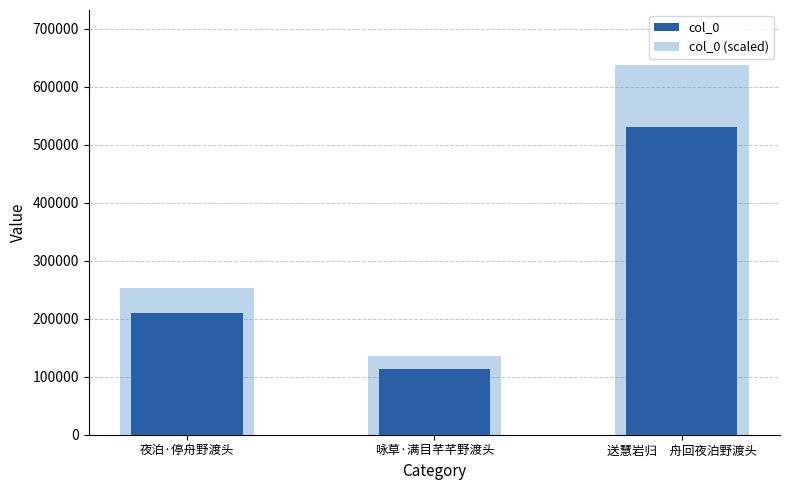

Reading left to right, what are all the values shown in this chart?

col_0: 210288.0	113158.0	530559.0
col_0 (scaled): 252345.6	135789.6	636670.8